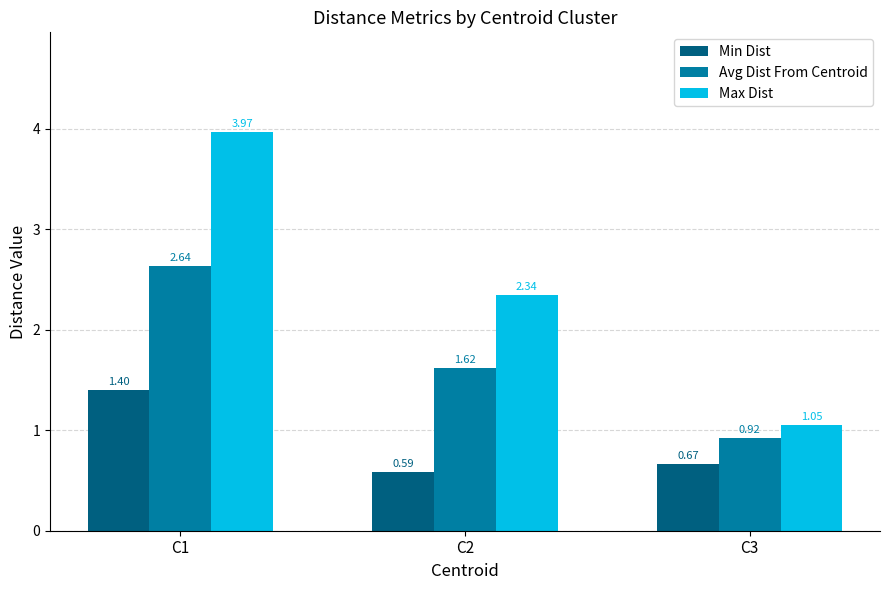

List the labels in order of Avg Dist From Centroid value, largest first.

C1, C2, C3